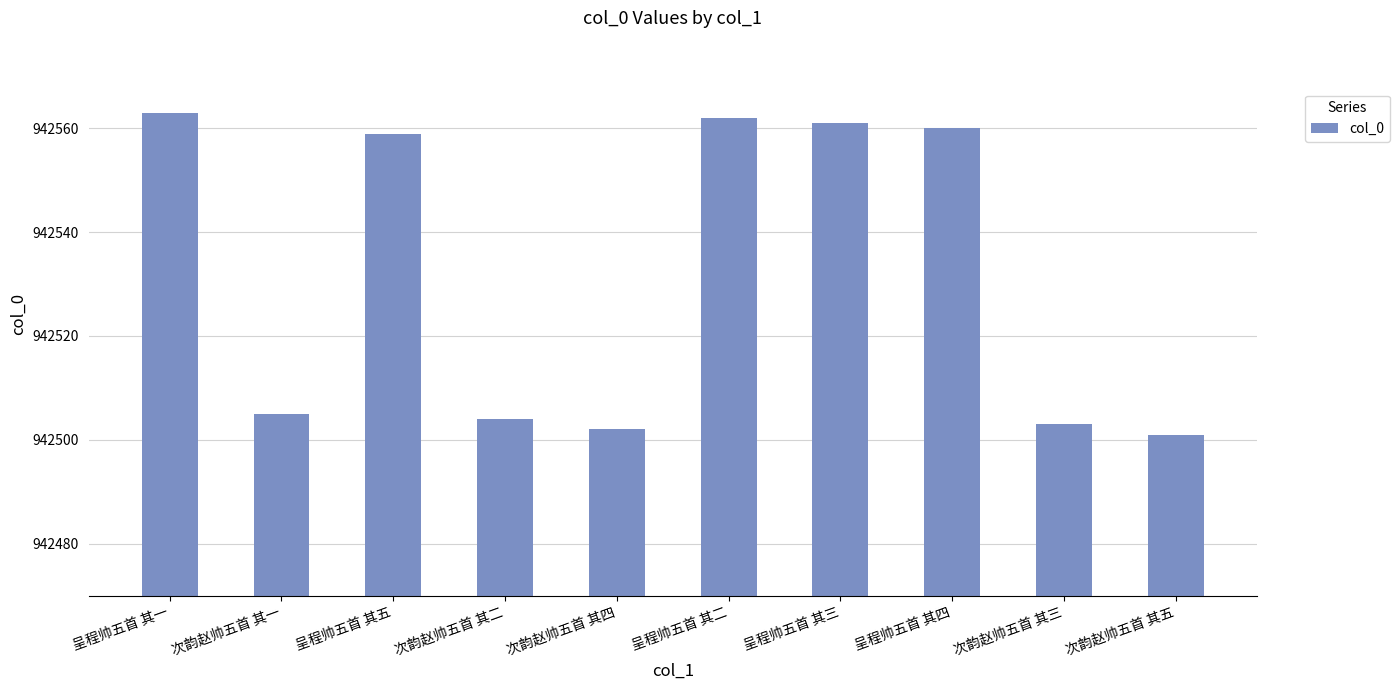

True or false: the data shows 942501 at 次韵赵帅五首 其五.

True